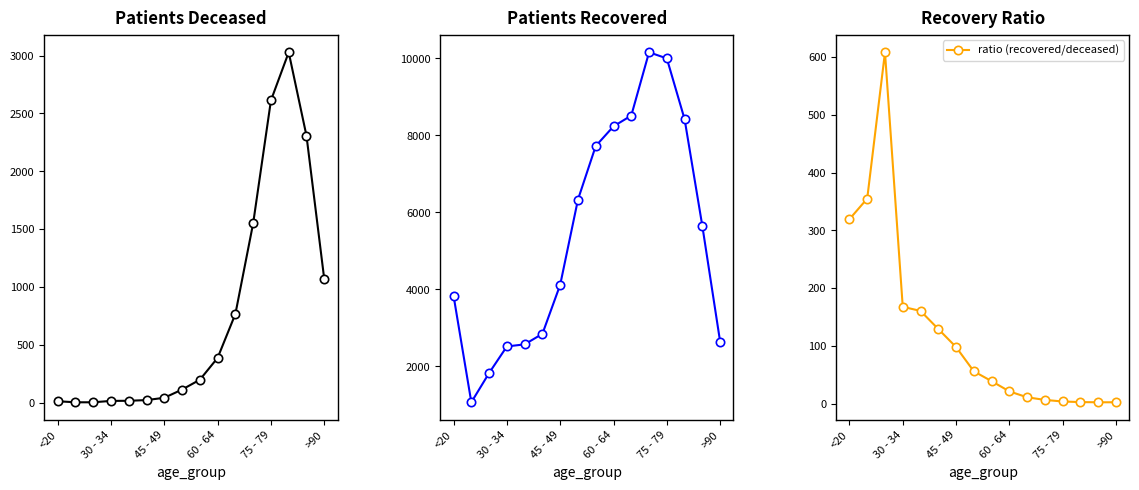

What is the minimum value for patients_deceased?

3.0